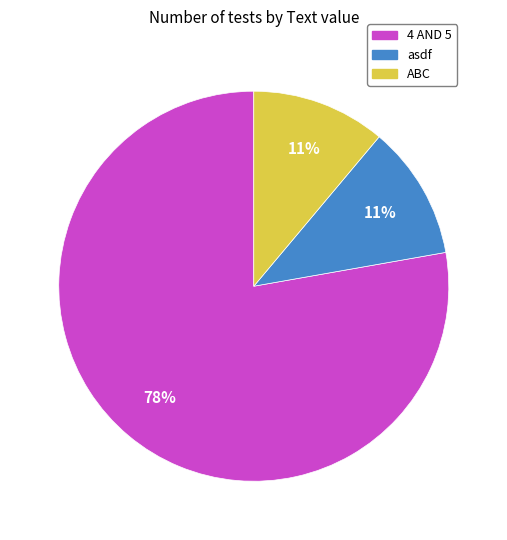

Is it true that ABC is 21% of the pie?

False